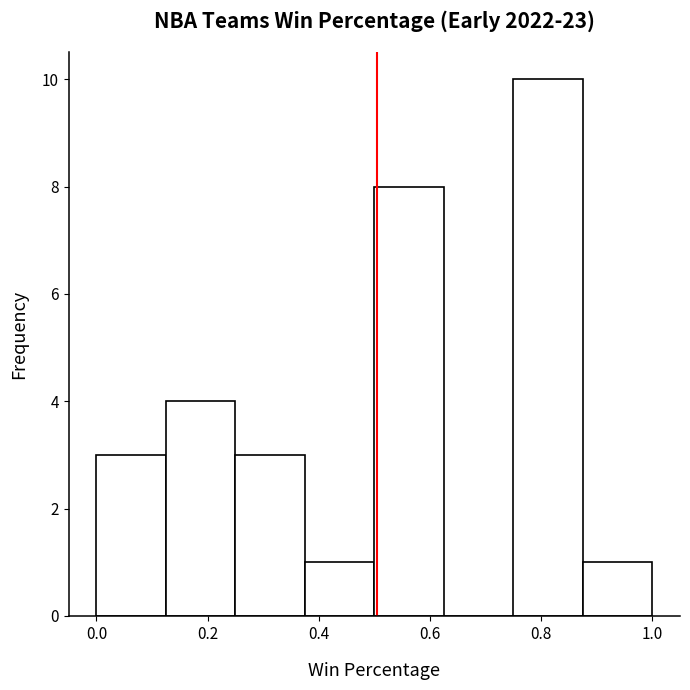

How tall is the bar that spans 0.375 to 0.500 on the x-axis? Neither the bar edges nor the heights are printed on the chart, so give them approximately, as read against the axes.

1